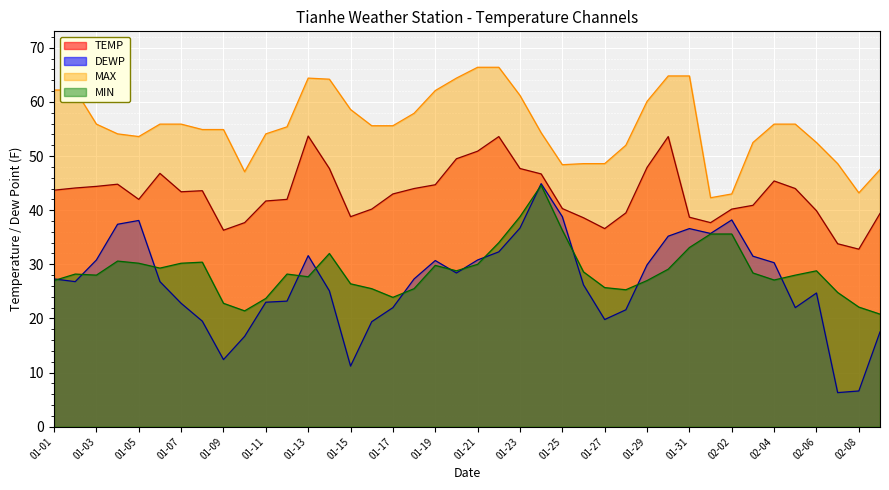

What is the lowest value of the MAX series?

42.3